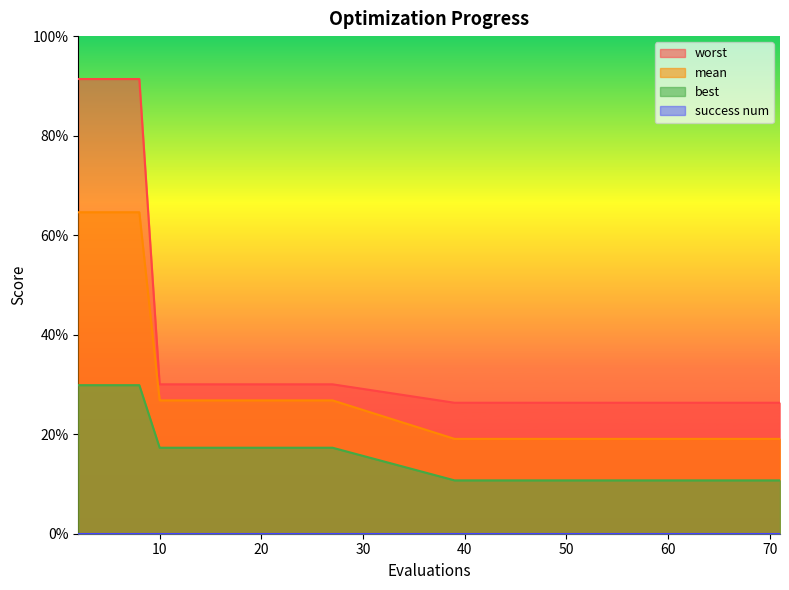

Reading left to right, list all the values displayed in this chart.

mean: 0.6	0.6	0.6	0.6	0.3	0.3	0.3	0.3	0.3	0.2	0.2	0.2	0.2	0.2	0.2	0.2
best: 0.3	0.3	0.3	0.3	0.2	0.2	0.2	0.2	0.2	0.1	0.1	0.1	0.1	0.1	0.1	0.1
worst: 0.9	0.9	0.9	0.9	0.3	0.3	0.3	0.3	0.3	0.3	0.3	0.3	0.3	0.3	0.3	0.3